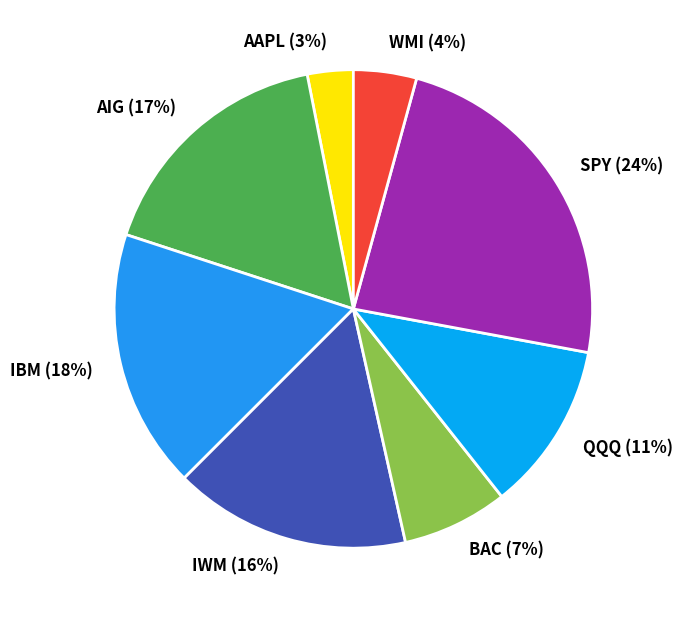

Rank the categories by value from lowest to highest.

AAPL, WMI, BAC, QQQ, IWM, AIG, IBM, SPY